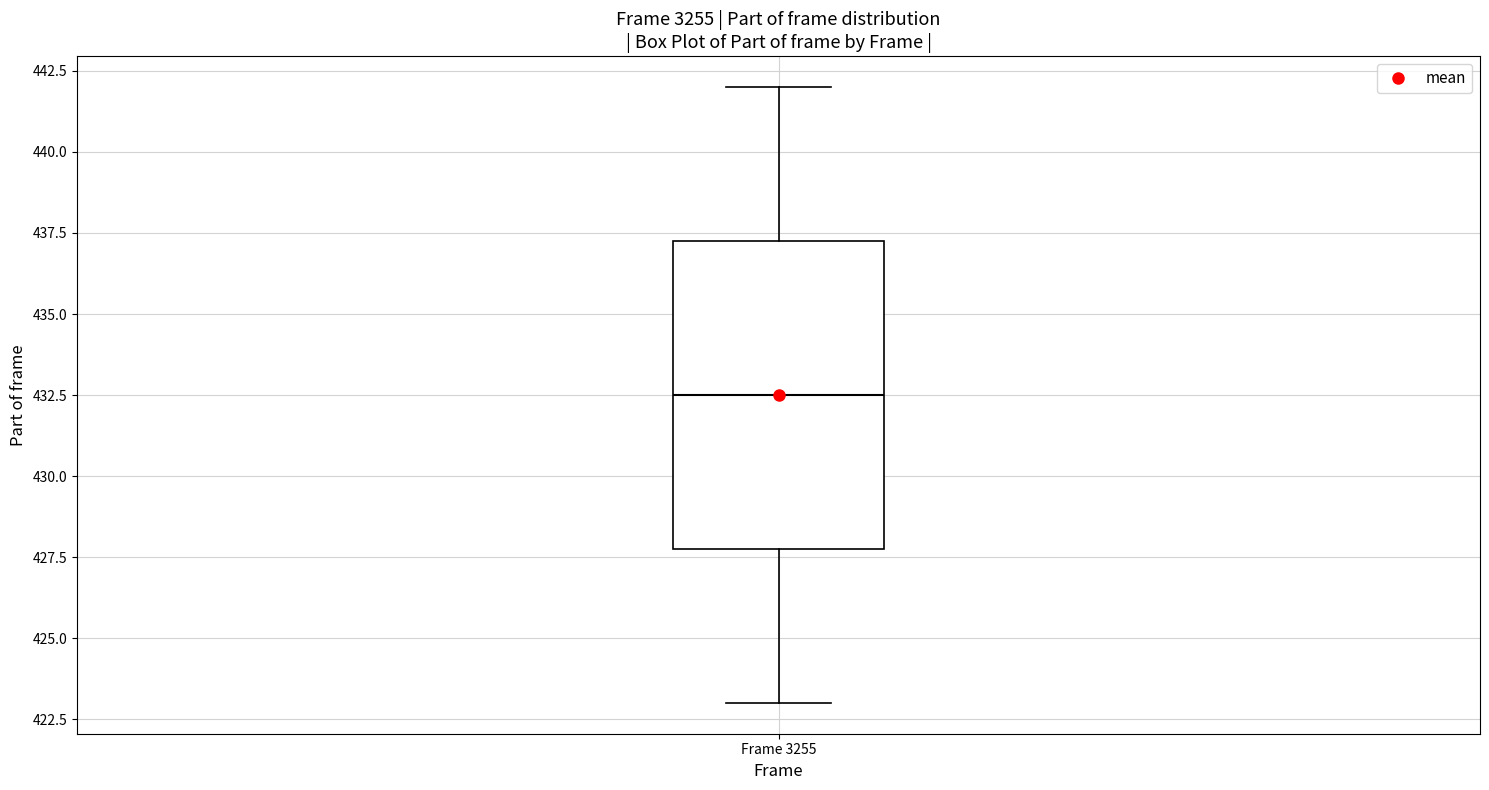

Transcribe this box plot: give where the median line is, the range the box spans, and where the two whiskers end, as read against the y-axis. The values are not printed on the chart, so give them approximately, as read against the axis.

median 432.5, box 428.0 to 437.5, whiskers 423.0 to 442.0